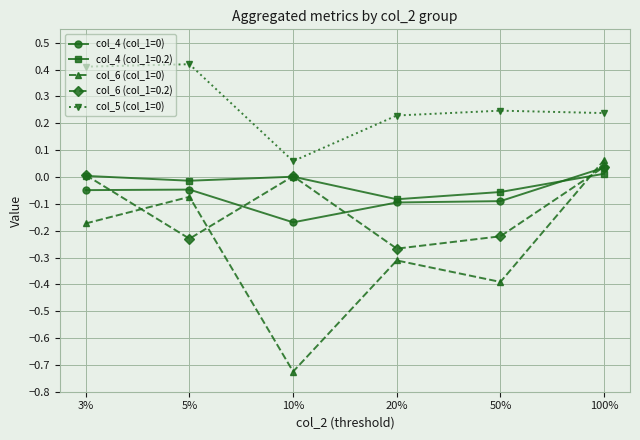

What is the label of the 5th point from the left?

50%